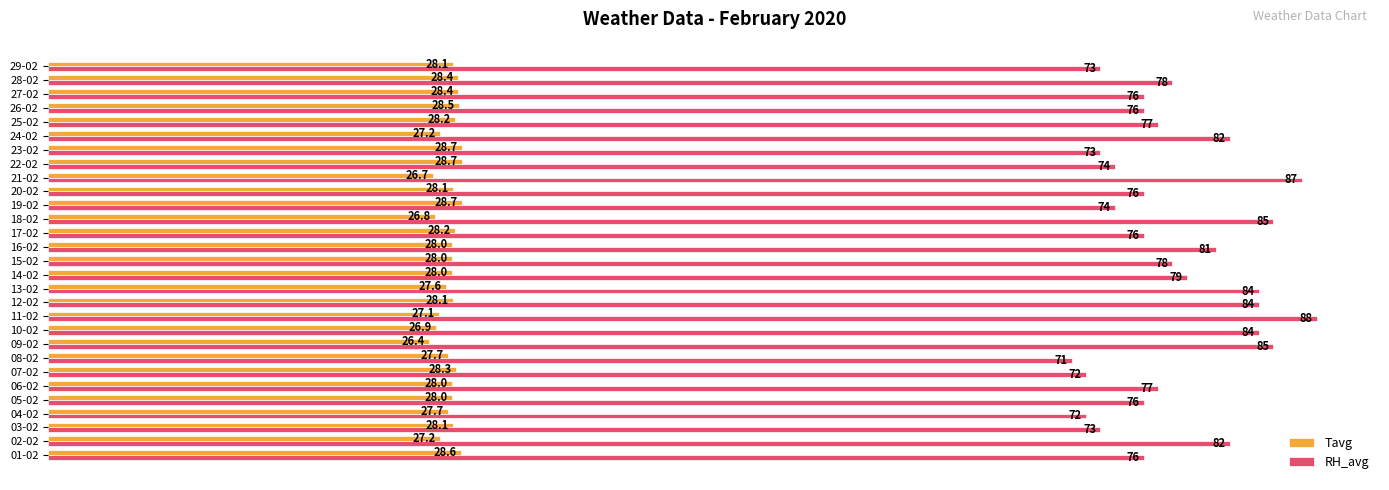

Rank the series by their maximum value, from highest to lowest.

RH_avg, Tavg